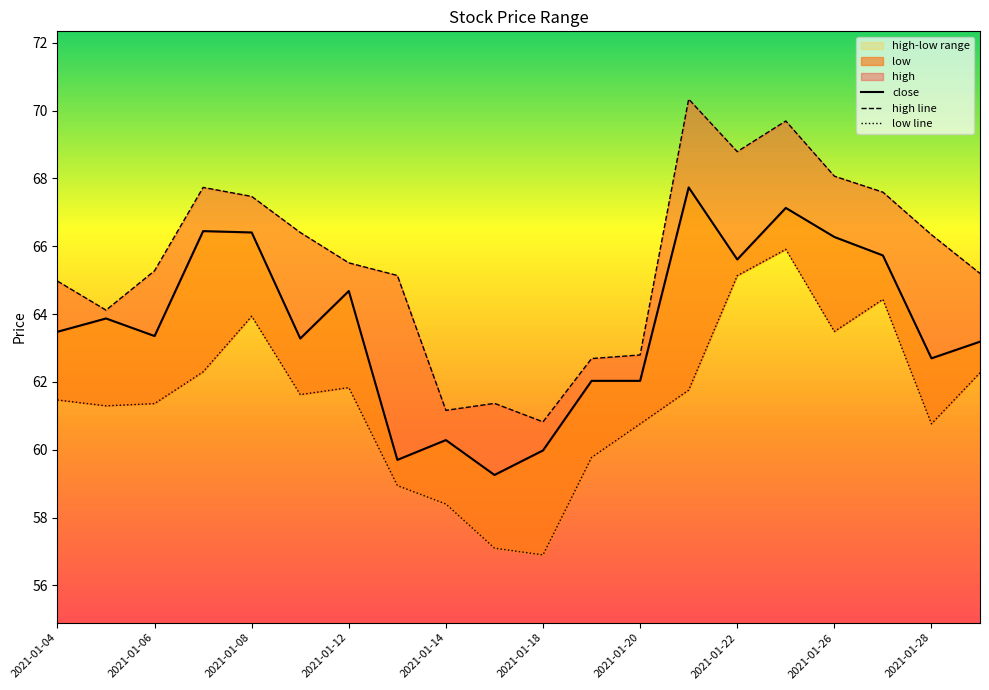

How many lines are shown in the chart?

3